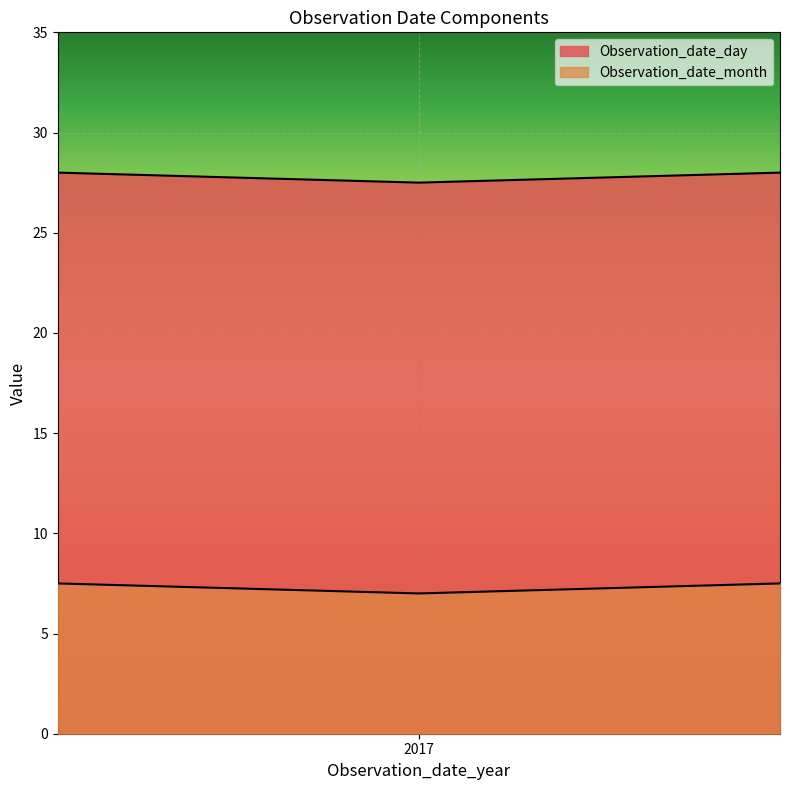

How many series are shown in this chart?

2